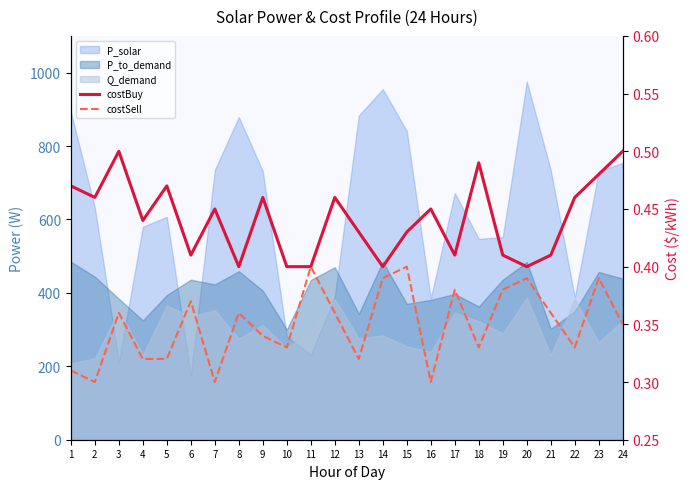

What is the sum of the costBuy values at 3 and 20?

0.9